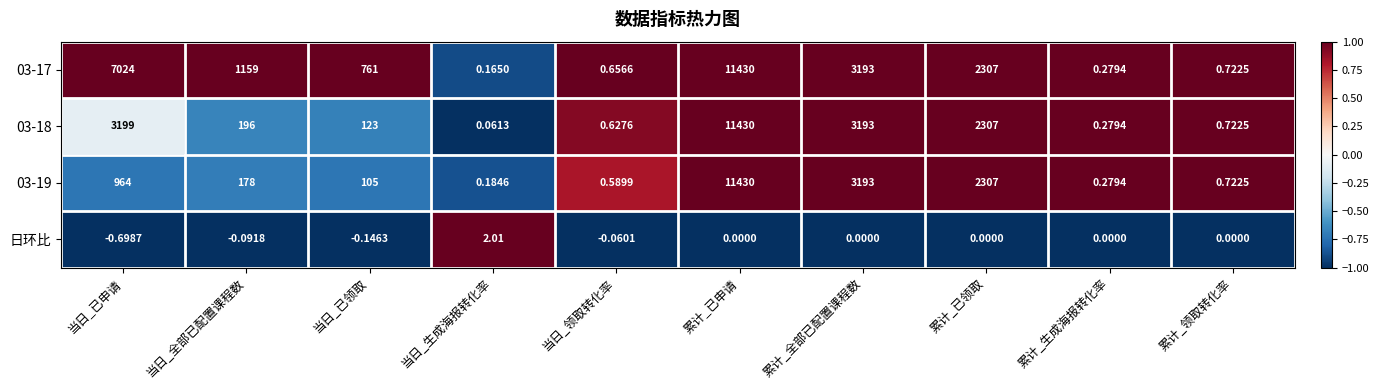

Where is 03-19 nearest to the value 5715?

累计_全部已配置课程数